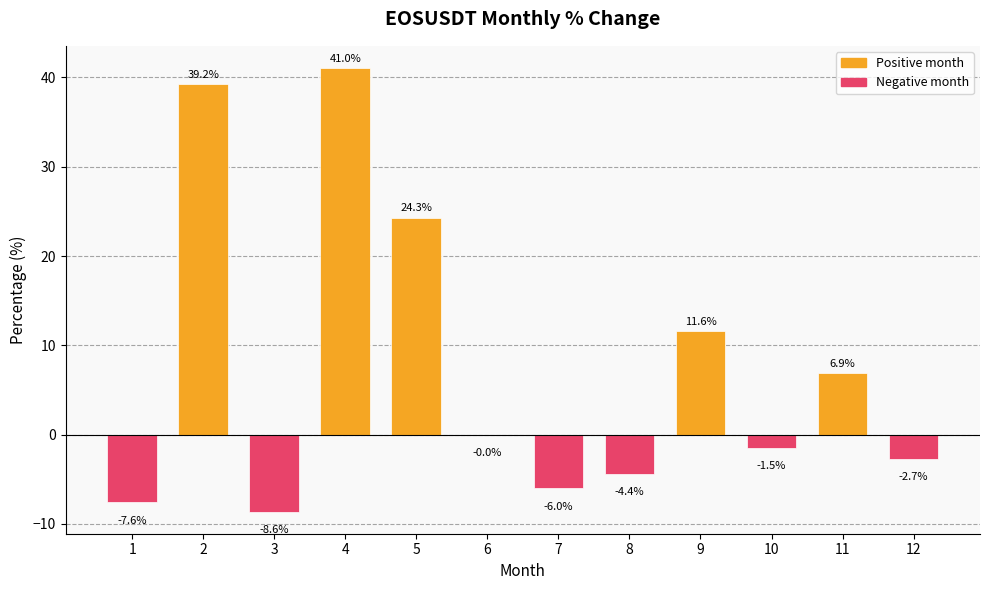

The value at 8 is -4.4. True or false?

True